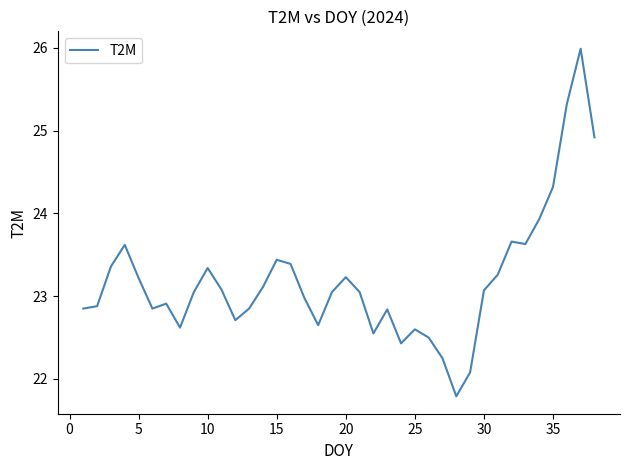

What is the difference between the maximum and minimum values?

4.2